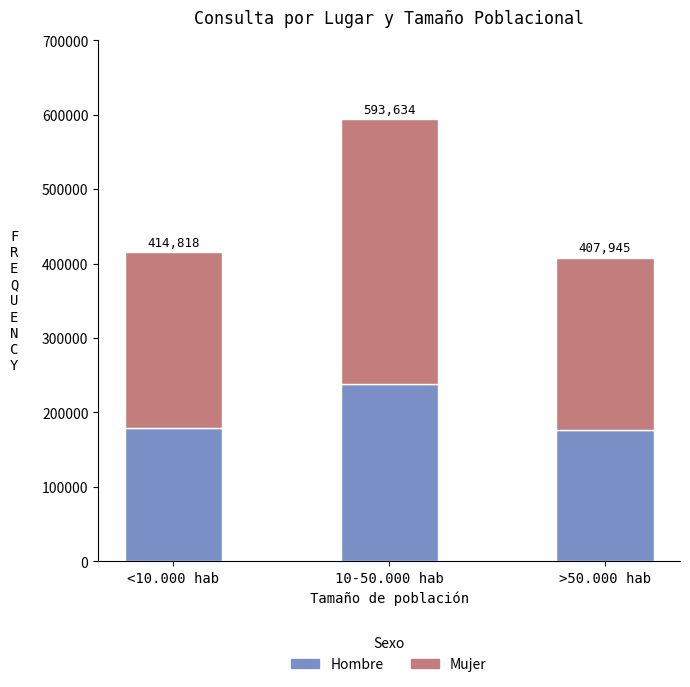

What position from the left is <10.000 hab?

1